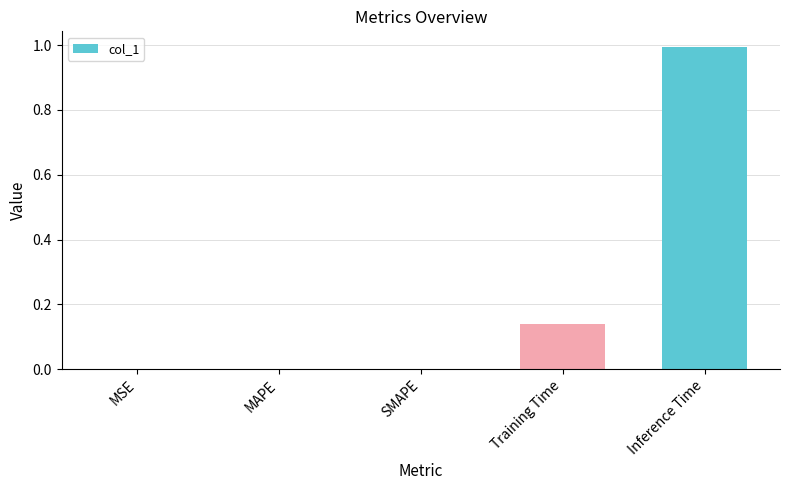

Which label corresponds to the largest value in the chart?

Inference Time